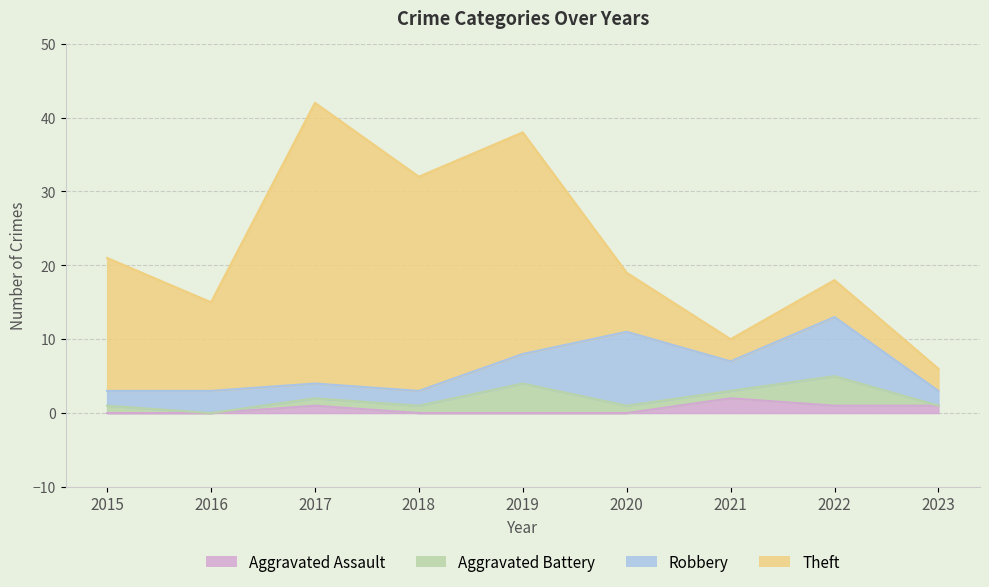

Where is the first local minimum for Aggravated Battery?

2016